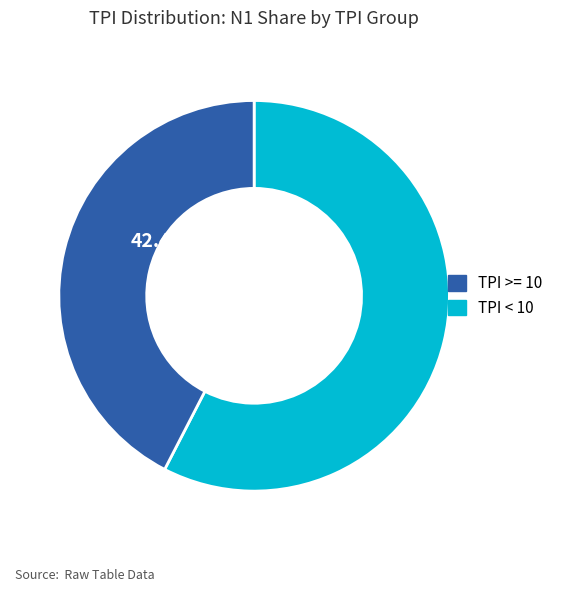

Is there any slice that represents more than half of the pie?

Yes